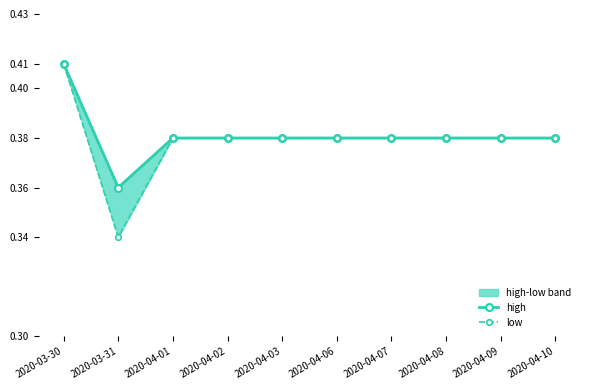

What are all the series names shown in the legend?

high, low